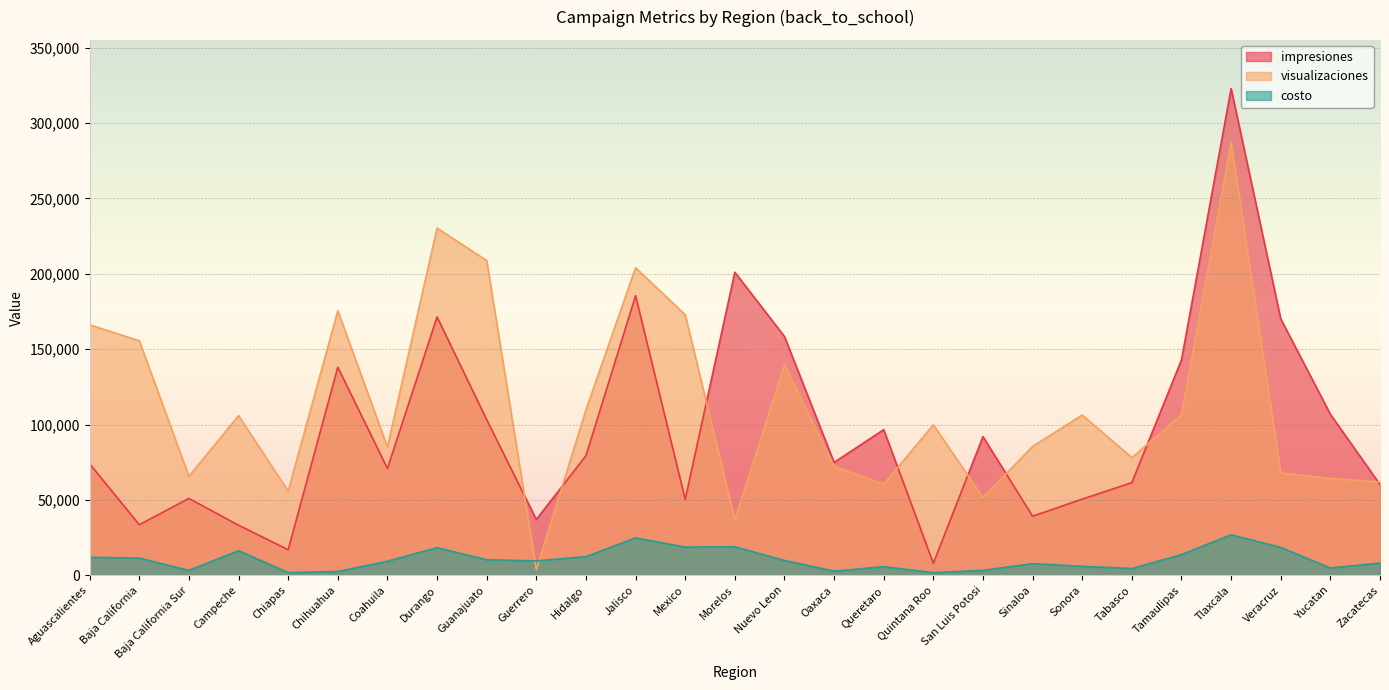

True or false: visualizaciones and costo intersect in this chart.

True